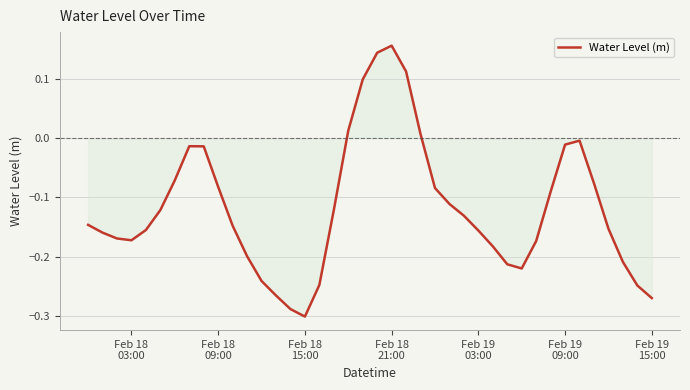

What is the difference between the maximum and minimum values?

0.5